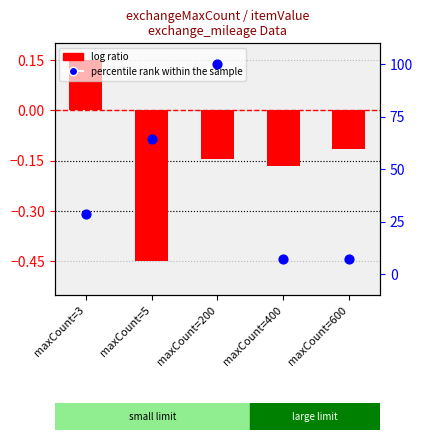

Which series has the largest total across all categories?

percentile rank within the sample